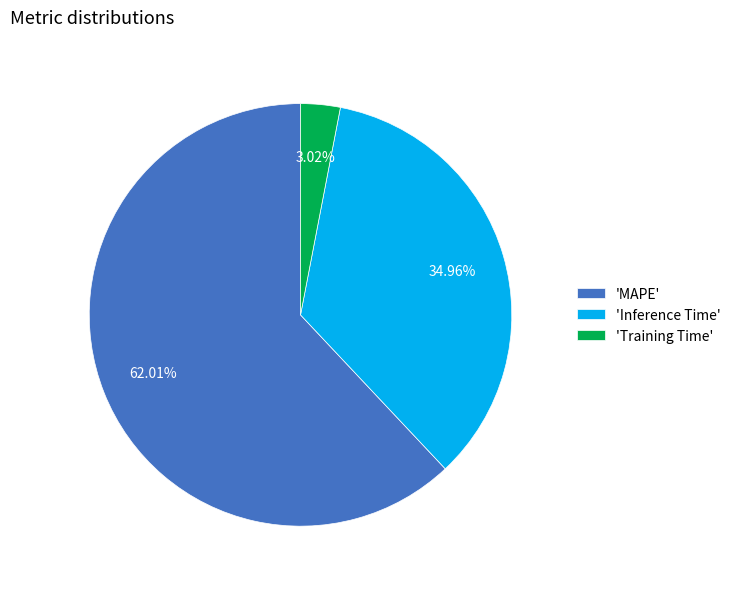

How many segments does this pie chart have?

3